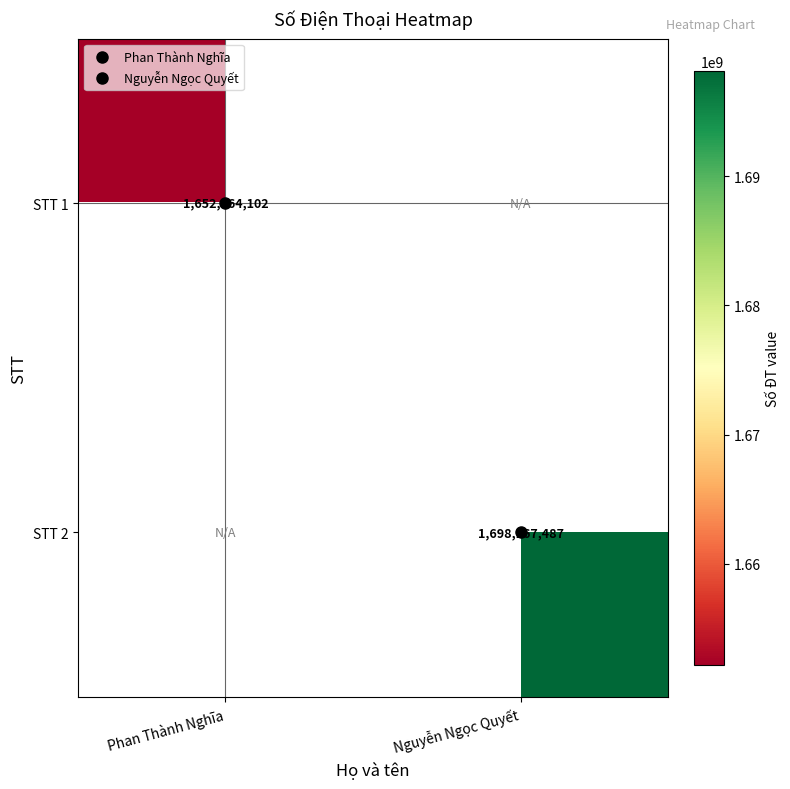

How many categories are shown in the chart?

2